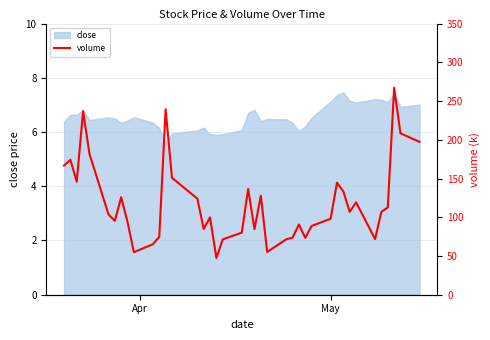

Reading right to left, list all the values displayed in this chart.

197.3	208.2	267.1	112.6	107.2	71.8	119.3	106.9	133.3	144.7	98.1	88.7	73.4	90.7	73.6	71.5	55.1	127.8	84.6	136.4	80.1	71.4	47.4	99.9	84.9	124.0	150.8	239.4	74.8	65.2	54.9	93.8	125.9	95.3	103.6	181.9	237.0	145.8	174.1	166.7